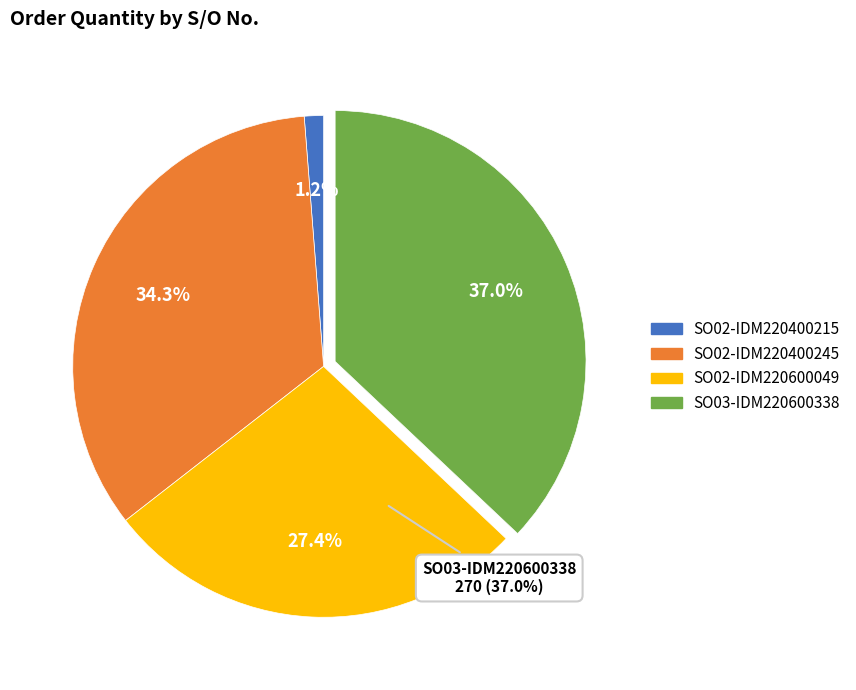

To the nearest percent, what is the difference between the SO02-IDM220400215 and SO02-IDM220600049 slice percentages?

26%